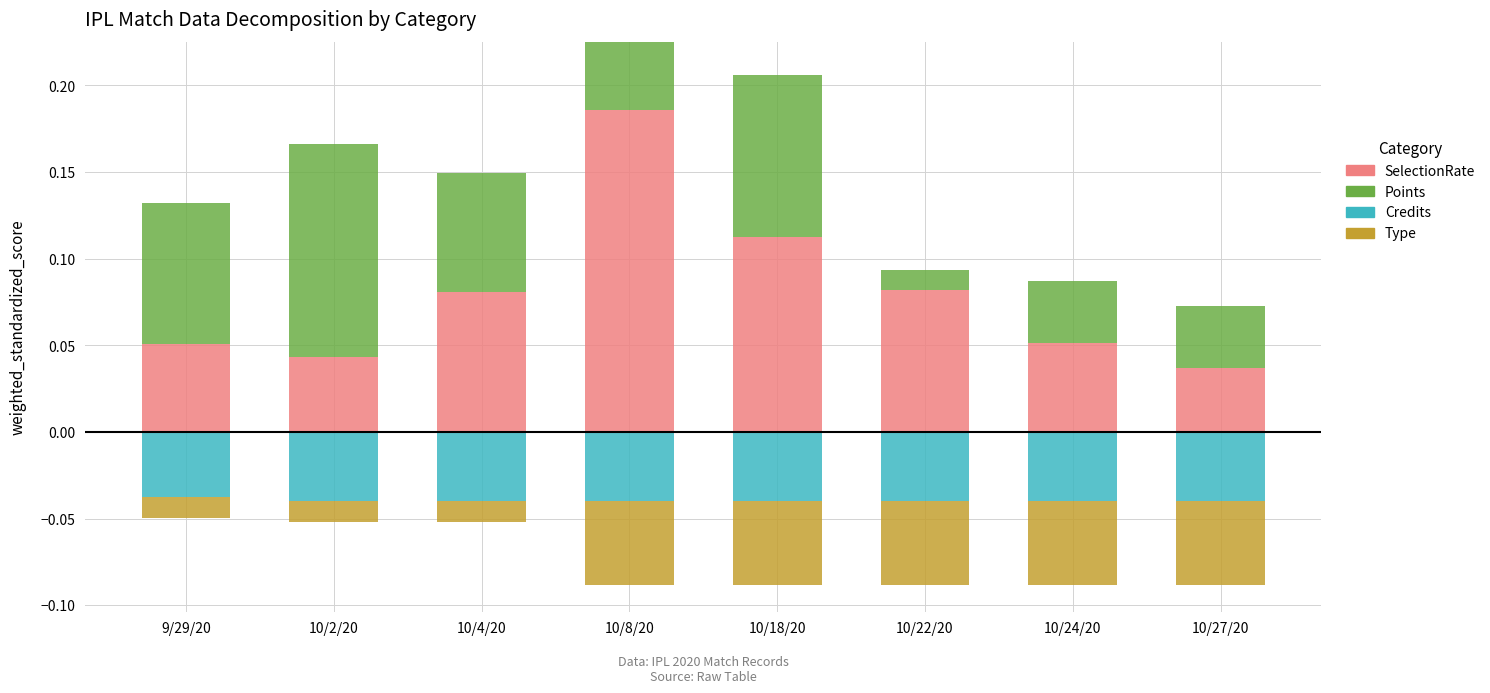

Is it true that Points equals 0.0 at 10/27/20?

True